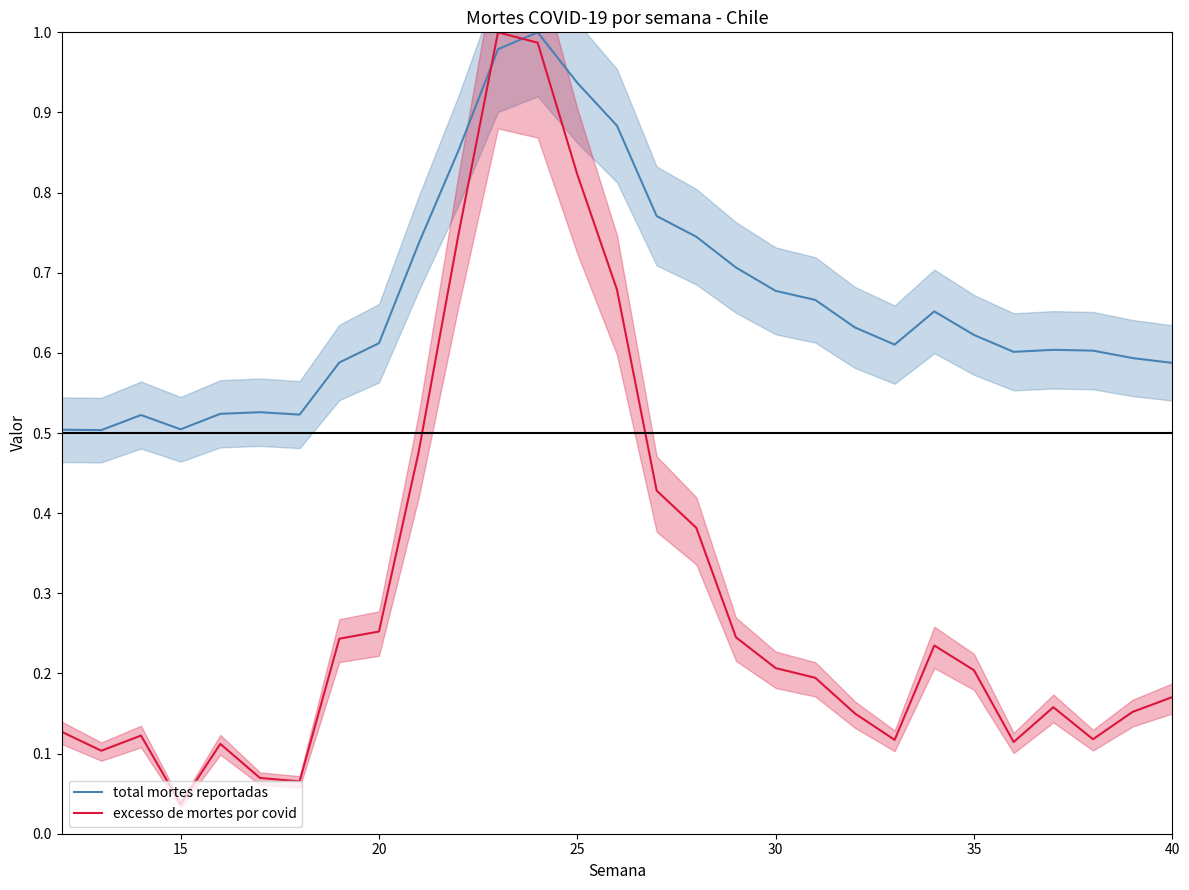

At which label does excesso de mortes por covid reach its minimum?

15